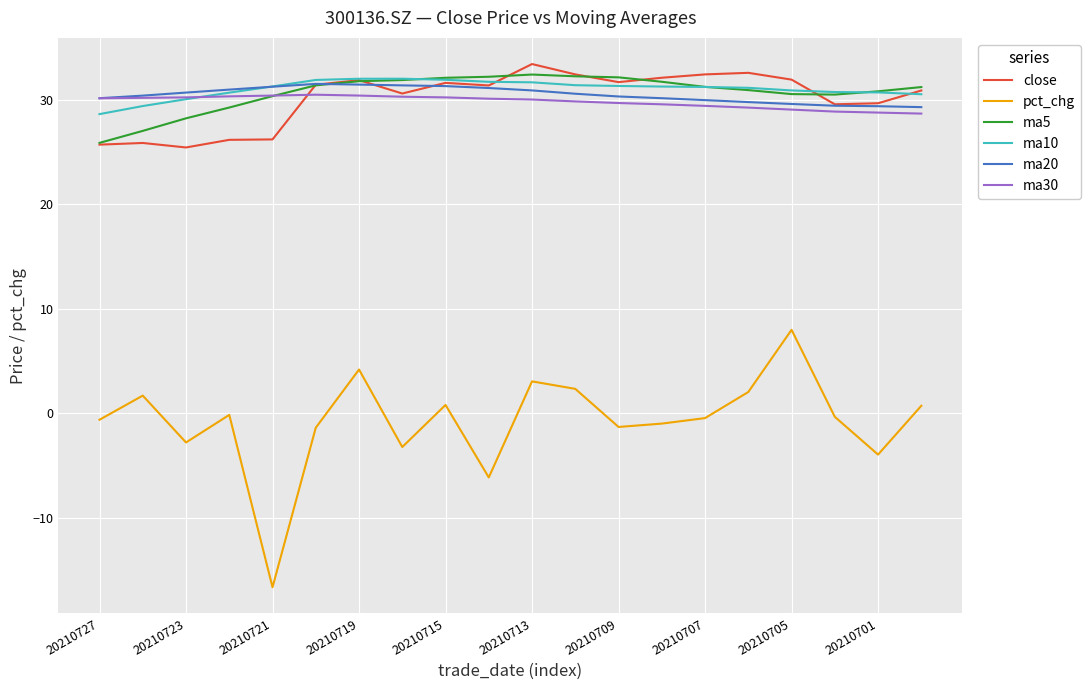

How many series are shown in this chart?

6